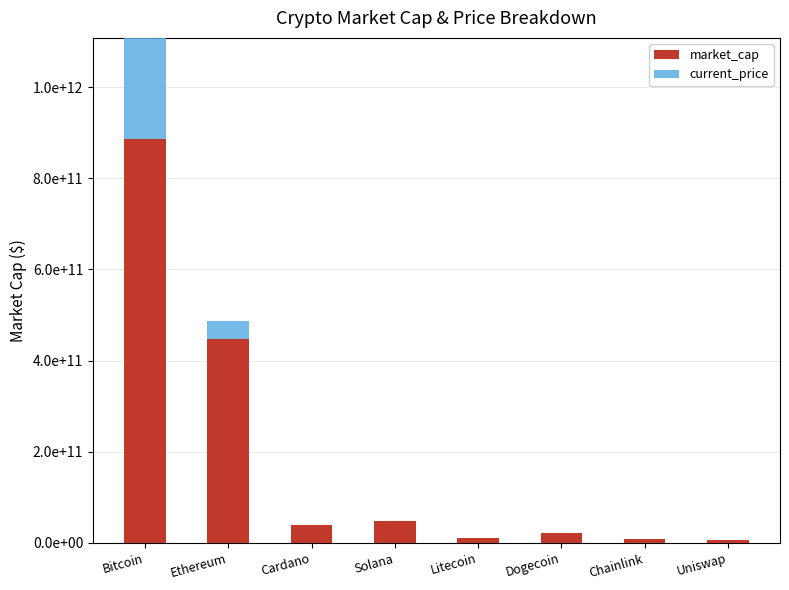

How many bars are there in total?

16